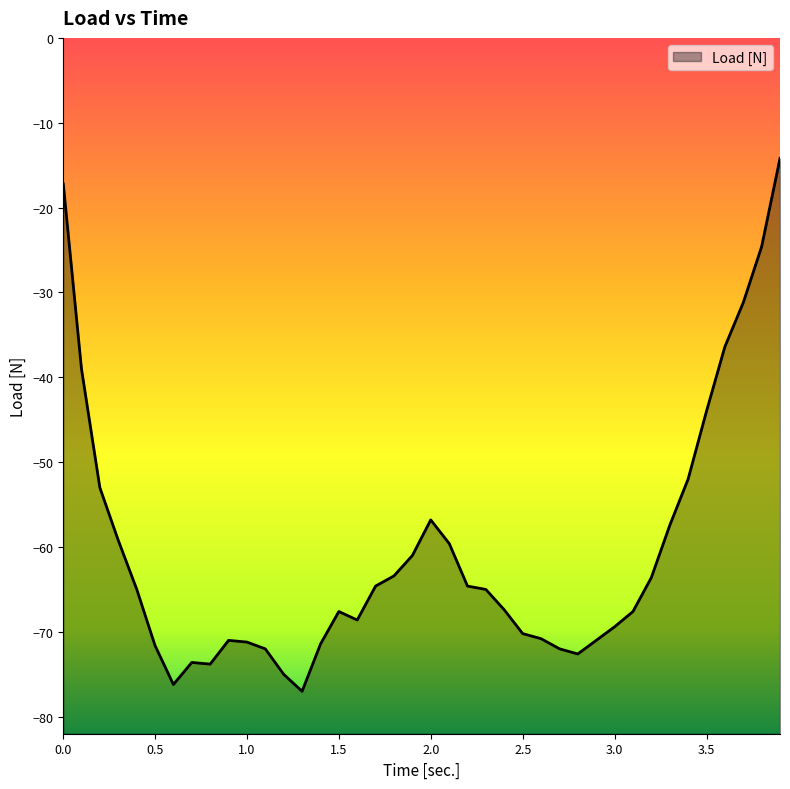

How many interior local valleys (lower than both neighbors) does the data have?

5